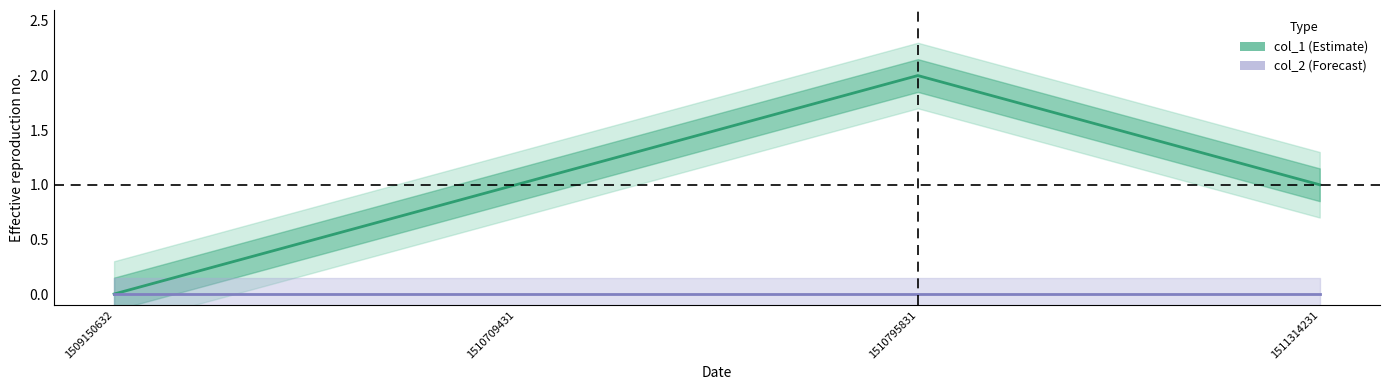

Which category has the lowest value in the col_2 series?

1509150632